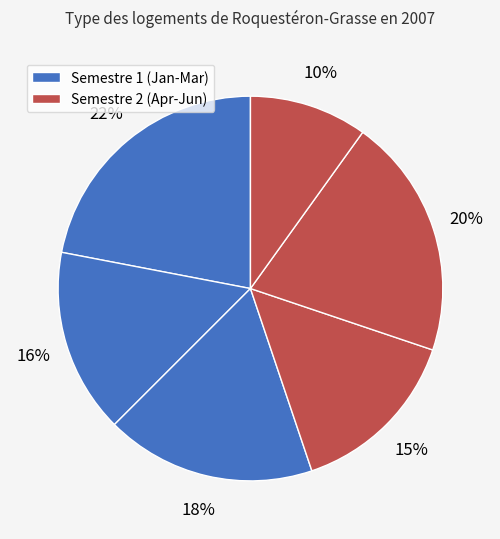

How many segments does this pie chart have?

6